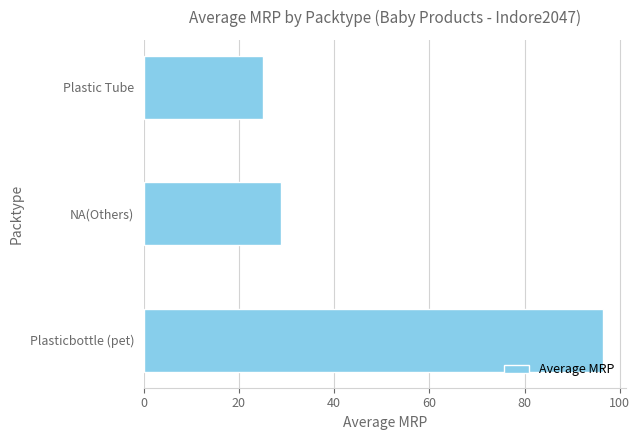

Are the bars horizontal?

Yes